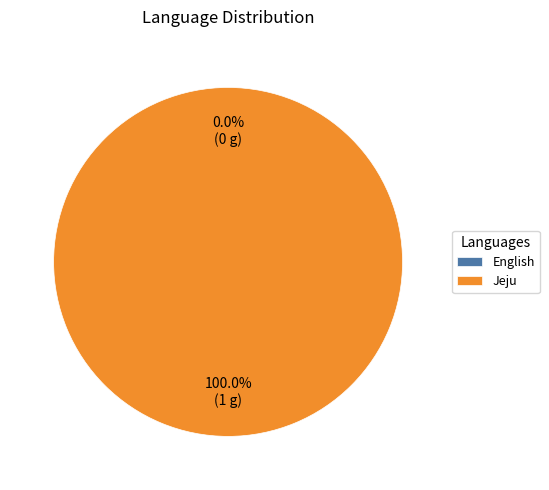

How many segments does this pie chart have?

2